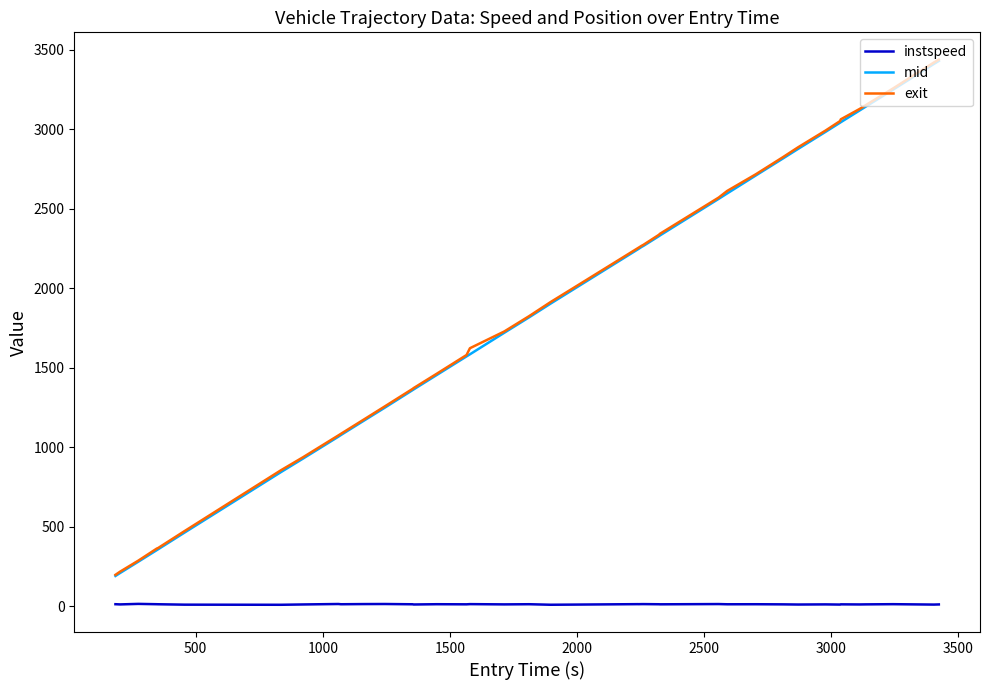

What is the sum of all instspeed values?

487.5